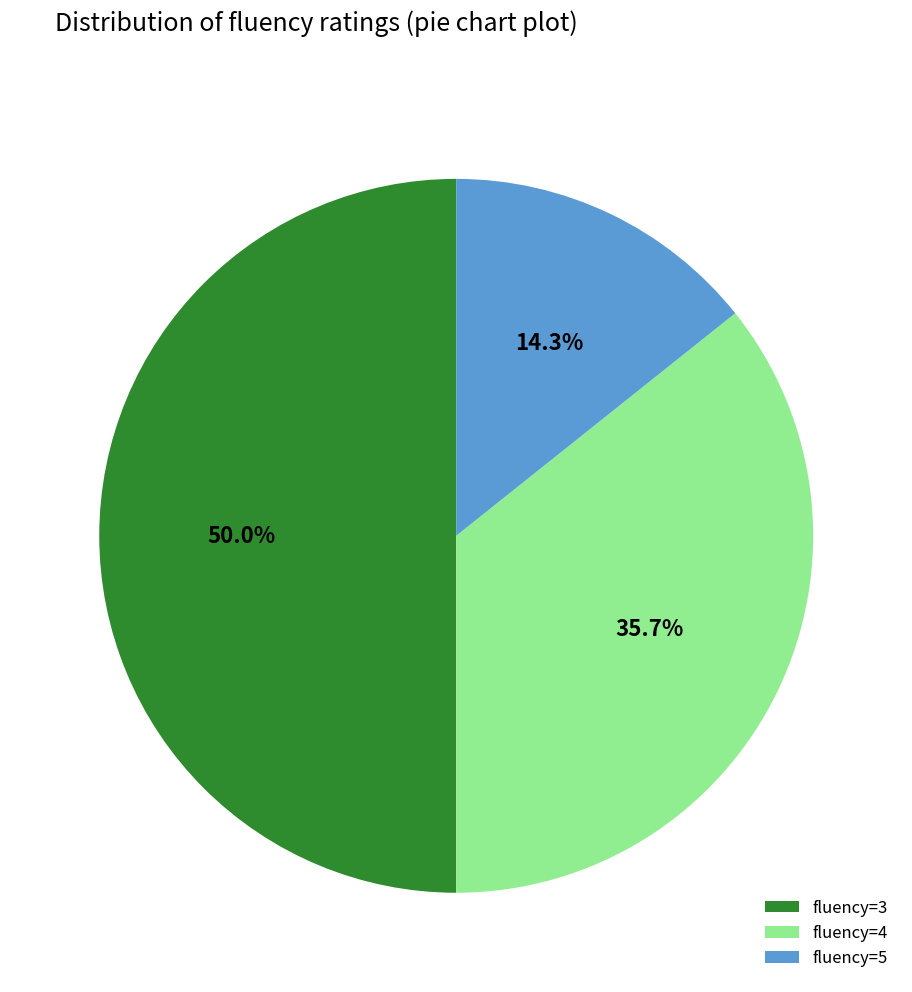

What percentage do fluency=5 and fluency=4 together represent?

50.0%